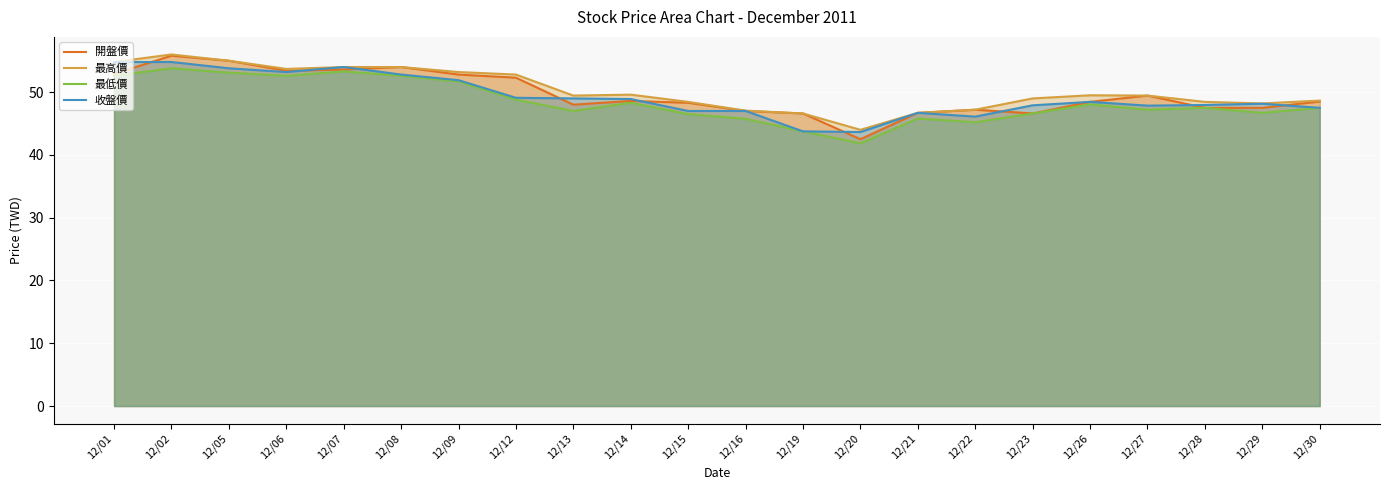

Reading left to right, list all the values displayed in this chart.

開盤價: 12/01=52.9	12/02=55.8	12/05=55.0	12/06=53.4	12/07=53.6	12/08=54.0	12/09=52.8	12/12=52.3	12/13=48.0	12/14=48.6	12/15=48.3	12/16=47.0	12/19=46.6	12/20=42.5	12/21=46.7	12/22=47.2	12/23=46.6	12/26=48.5	12/27=49.5	12/28=47.5	12/29=47.5	12/30=48.5
最高價: 12/01=54.8	12/02=56.0	12/05=55.0	12/06=53.7	12/07=54.0	12/08=54.0	12/09=53.2	12/12=52.8	12/13=49.5	12/14=49.6	12/15=48.5	12/16=47.0	12/19=46.6	12/20=44.0	12/21=46.7	12/22=47.2	12/23=49.0	12/26=49.5	12/27=49.5	12/28=48.5	12/29=48.2	12/30=48.6
最低價: 12/01=52.6	12/02=53.8	12/05=53.1	12/06=52.6	12/07=53.3	12/08=52.6	12/09=51.7	12/12=48.8	12/13=47.0	12/14=48.3	12/15=46.5	12/16=45.8	12/19=43.8	12/20=41.9	12/21=45.8	12/22=45.2	12/23=46.6	12/26=48.0	12/27=47.2	12/28=47.5	12/29=46.7	12/30=47.5
收盤價: 12/01=54.8	12/02=54.8	12/05=53.8	12/06=53.2	12/07=54.0	12/08=52.8	12/09=51.9	12/12=49.1	12/13=49.0	12/14=48.9	12/15=47.0	12/16=47.0	12/19=43.8	12/20=43.6	12/21=46.7	12/22=46.1	12/23=47.9	12/26=48.5	12/27=47.9	12/28=48.0	12/29=48.1	12/30=47.5